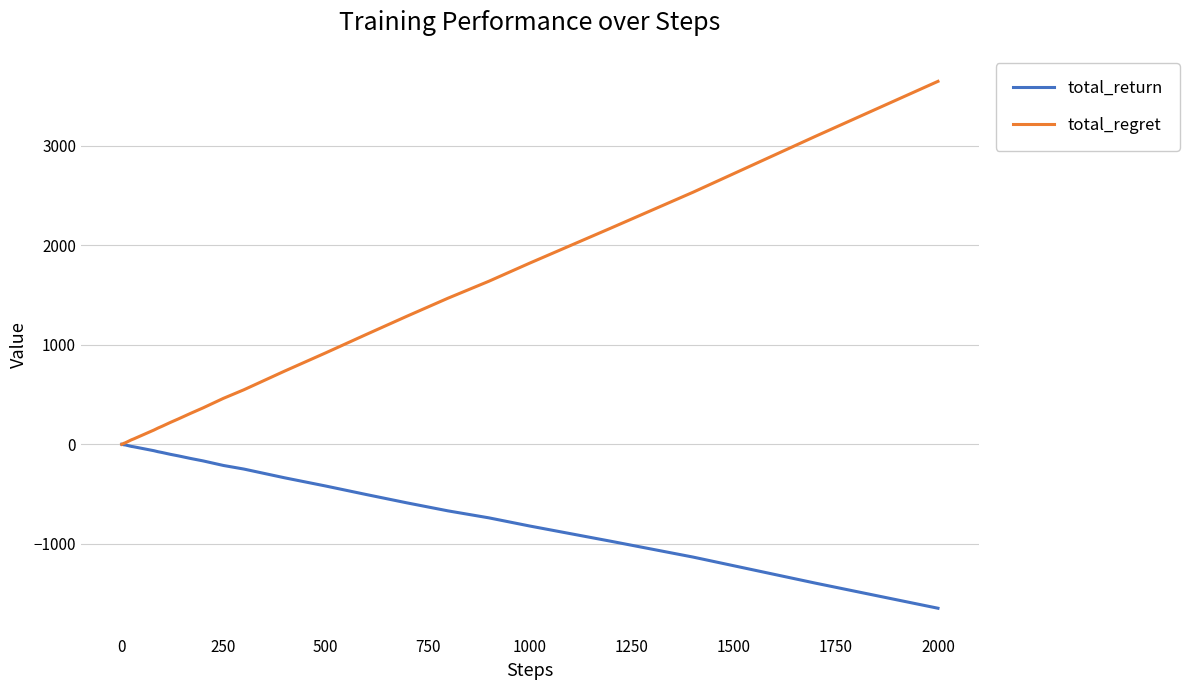

Which series has the largest total across all categories?

total_regret